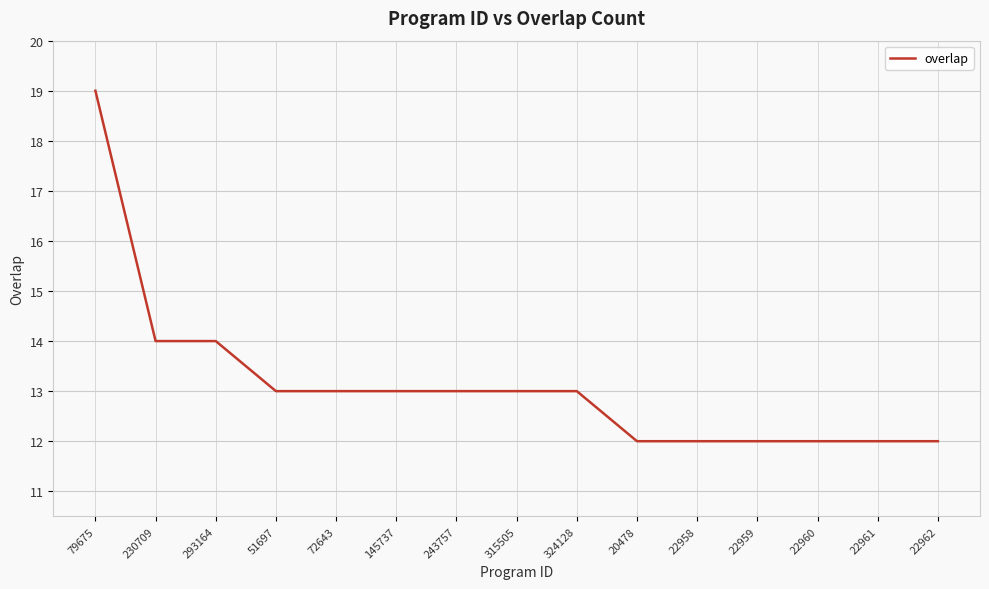

Which label corresponds to the largest value in the chart?

79675